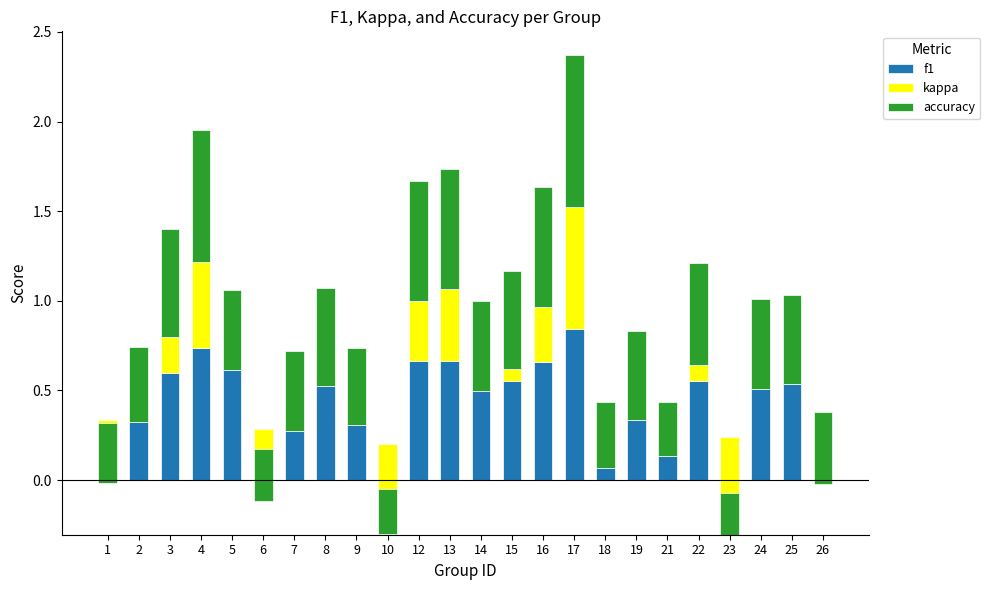

Are the bars horizontal?

No